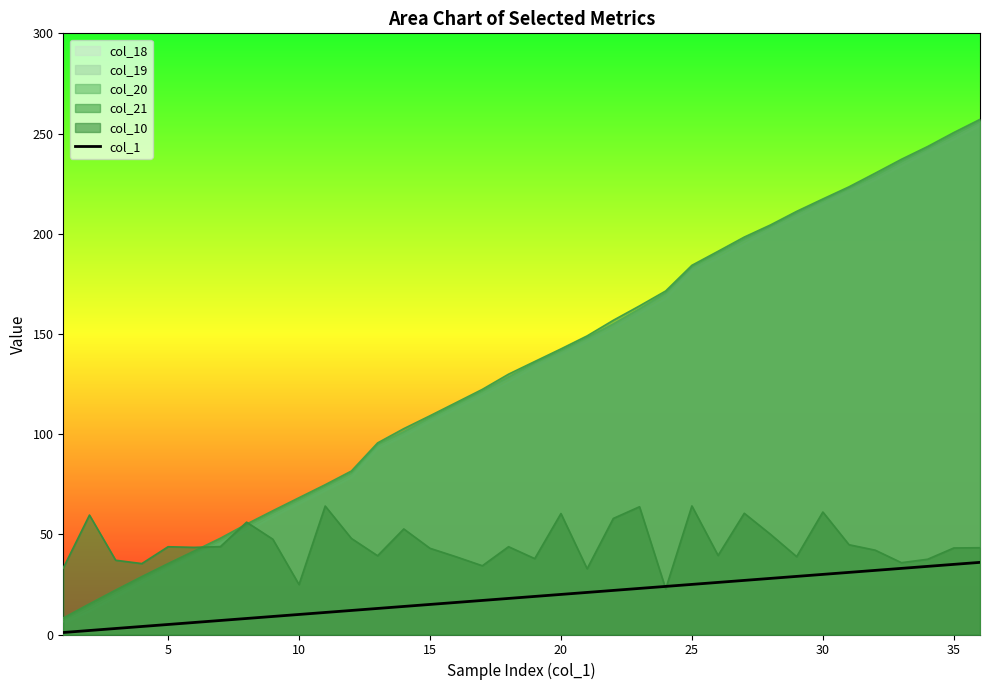

How many data points does each series have?

36